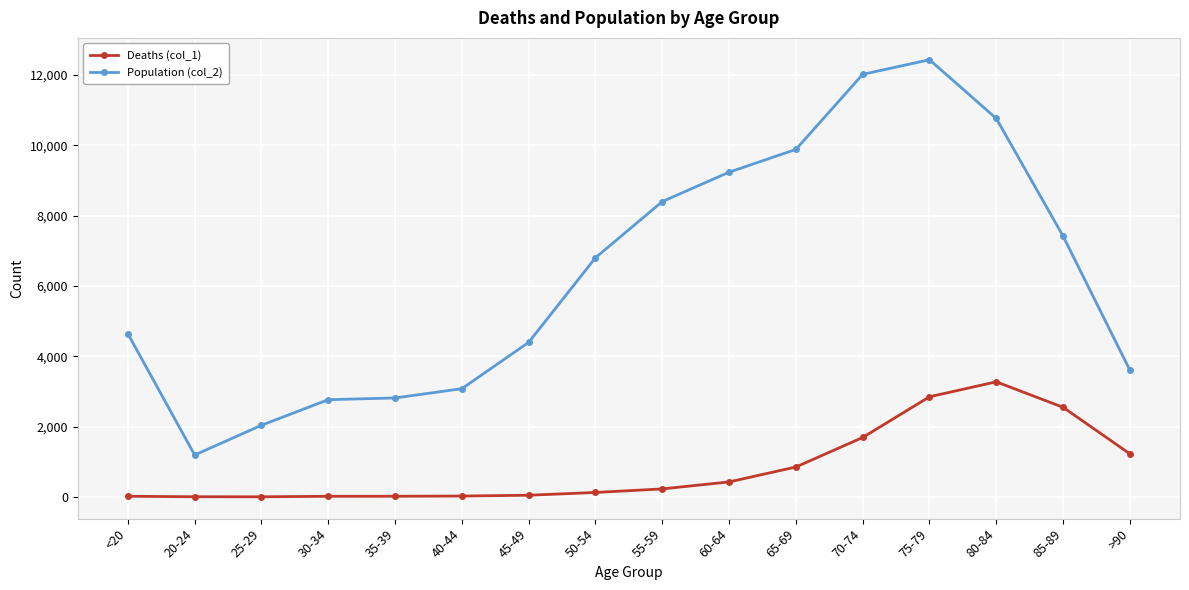

What is the label of the 12th point from the right?

35-39